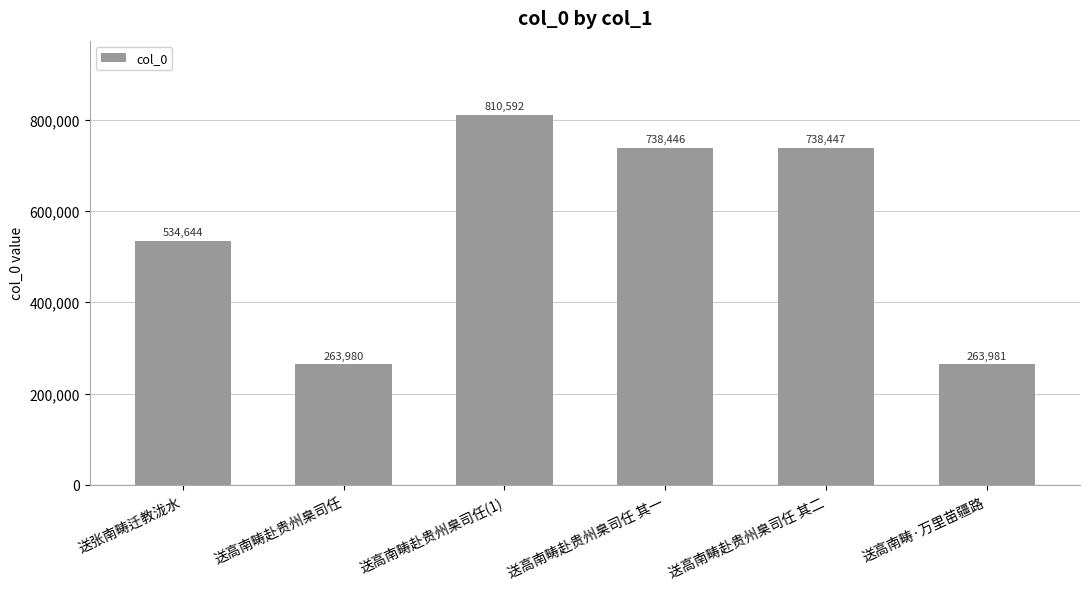

Does the chart contain stacked bars?

No